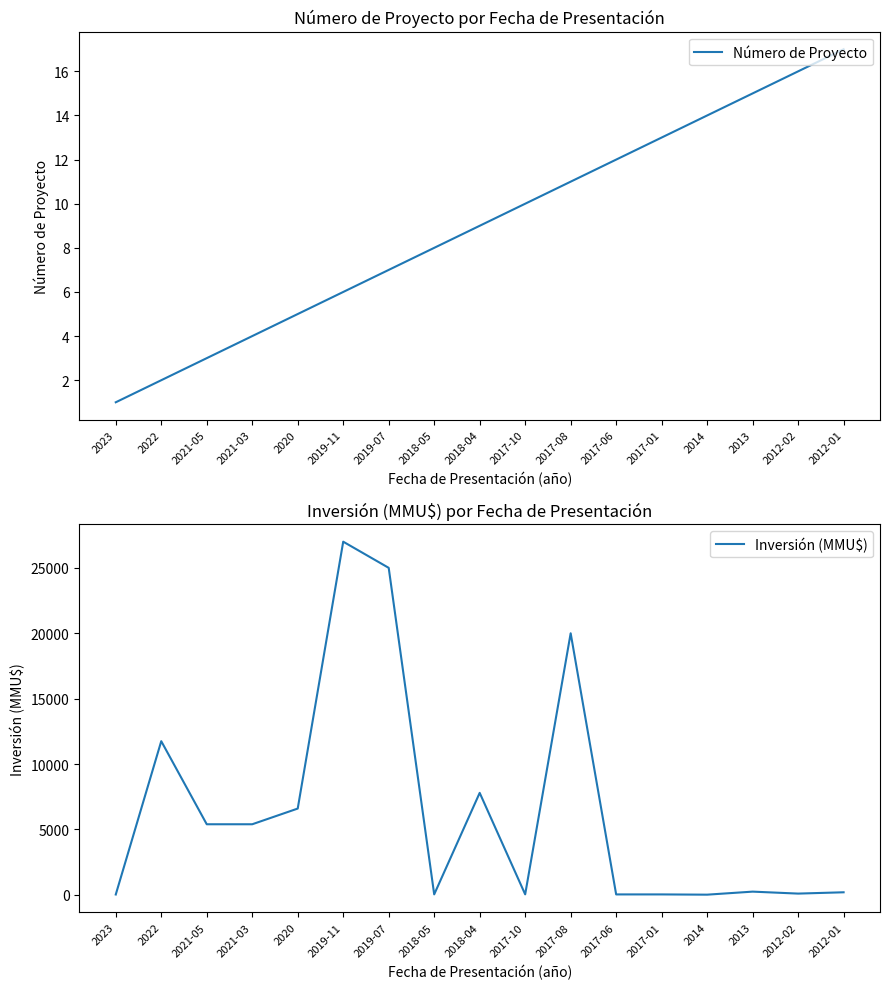

Which category has the highest value in the Número de Proyecto series?

2012-01